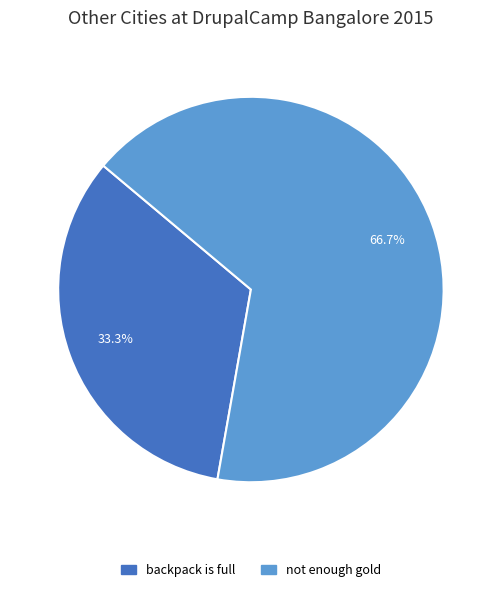

Which category has the biggest portion of the pie?

not enough gold